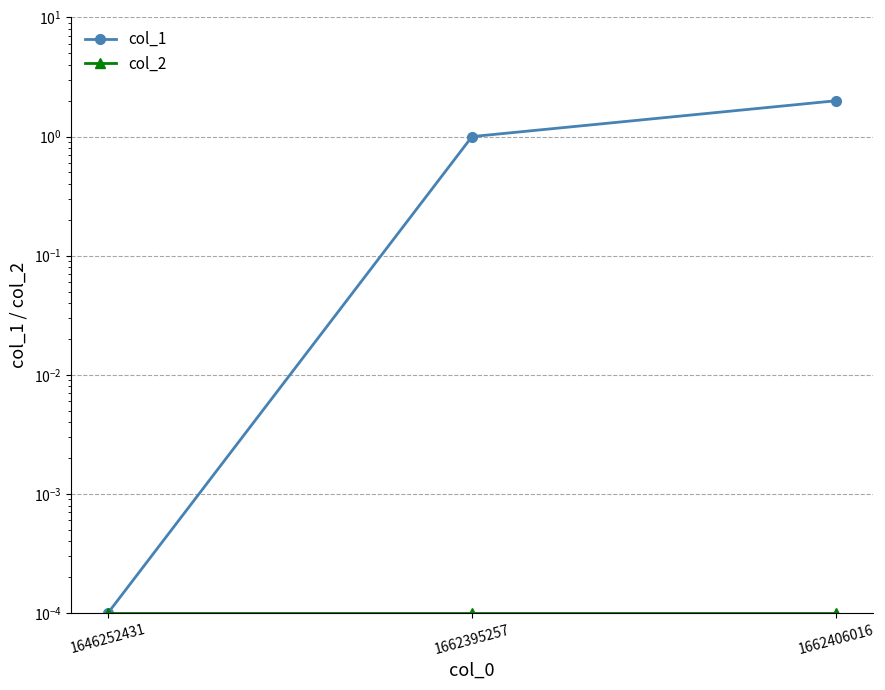

Does the chart display data point markers on the line(s)?

Yes